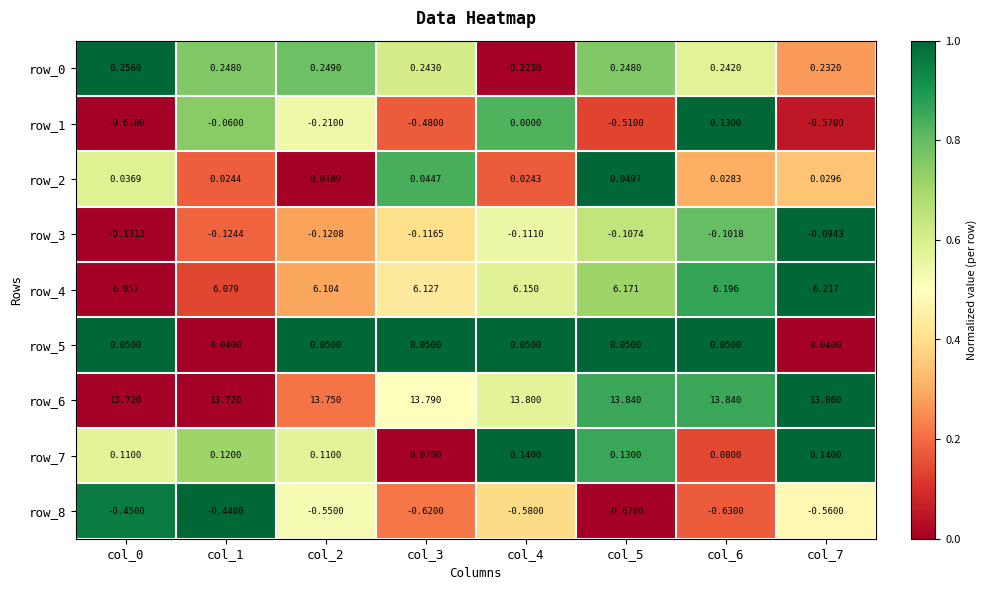

Which series has the widest spread of values?

row_1